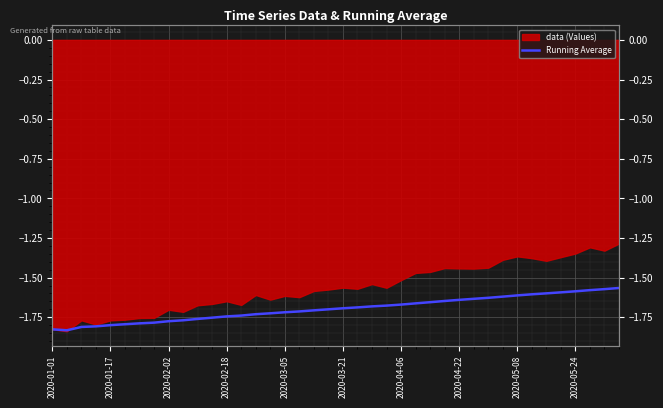

The value at 25 is -1.7. True or false?

True